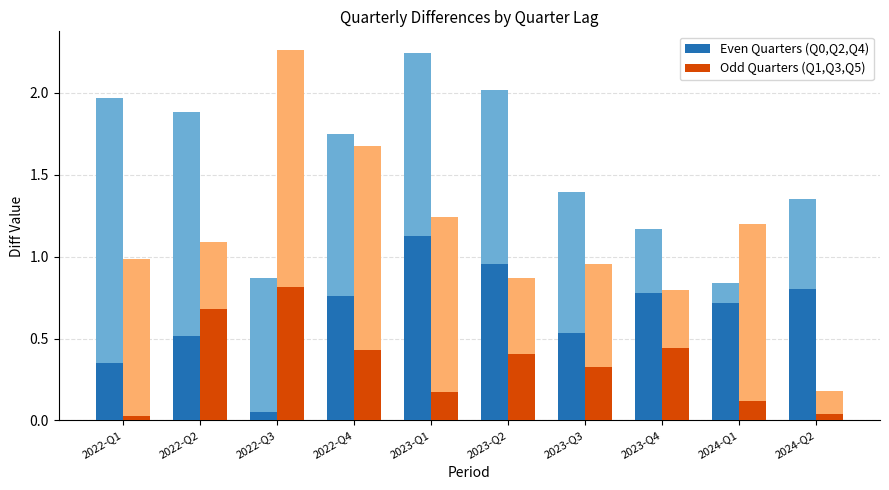

What is the label of the 1st bar from the left?

2022-Q1